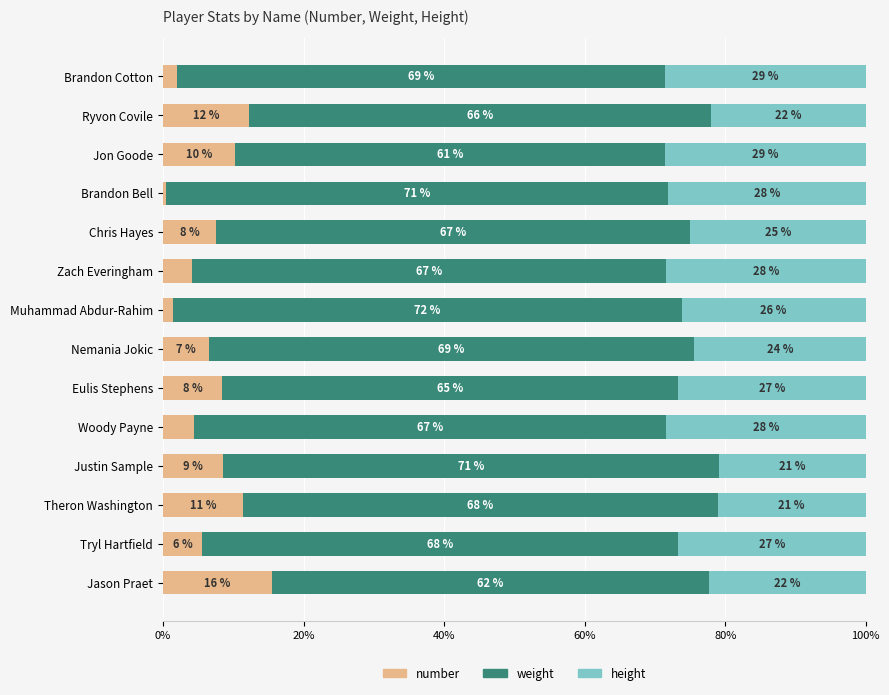

What are all the series names shown in the legend?

number, weight, height